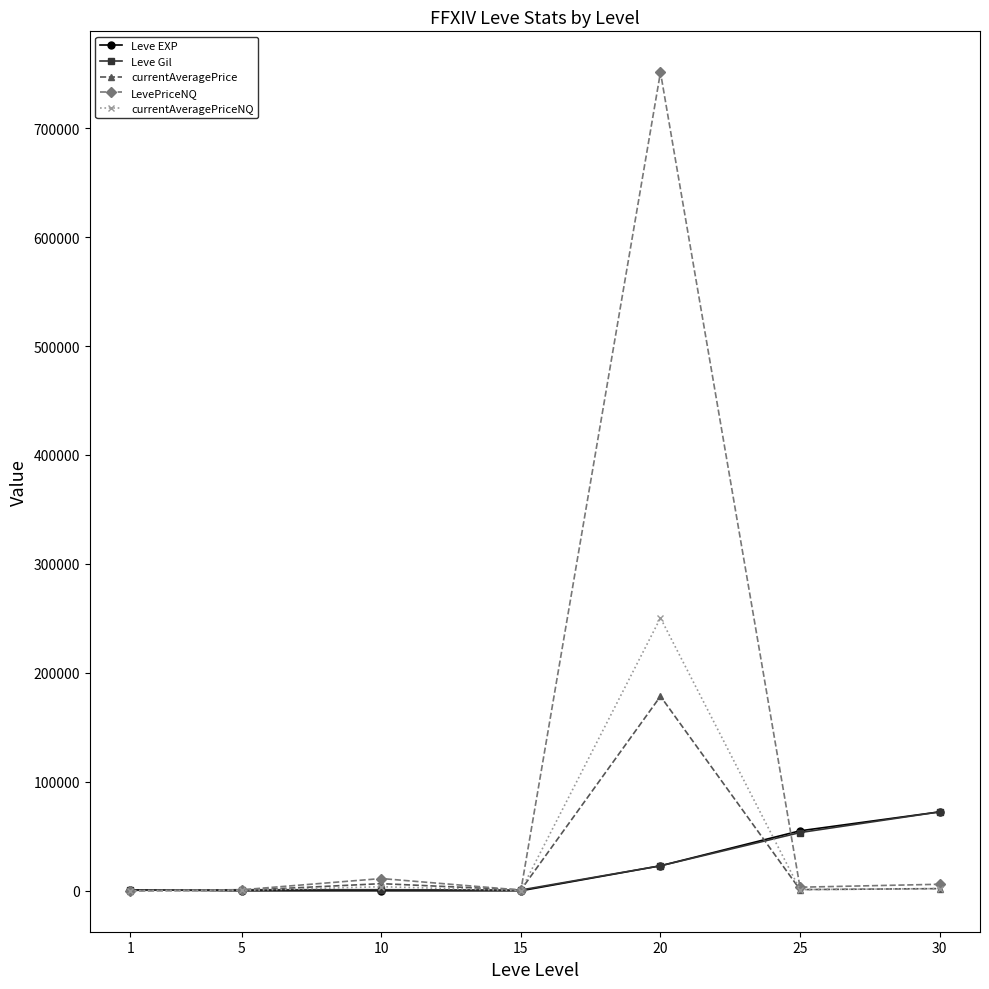

What is the difference between the currentAveragePriceNQ values at 15 and 30?

1780.0